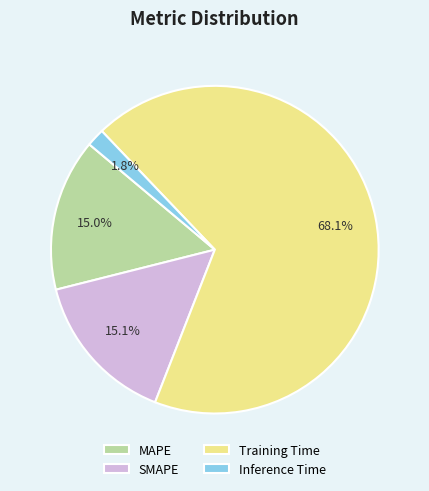

How much of the chart is everything except SMAPE?

84.9%